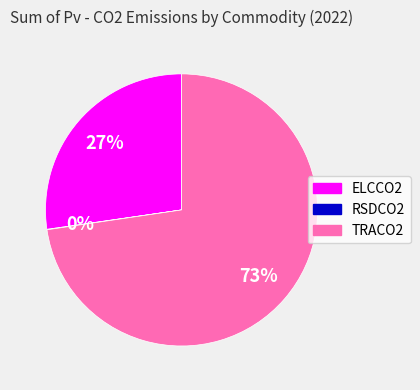

Which slice is the largest?

TRACO2